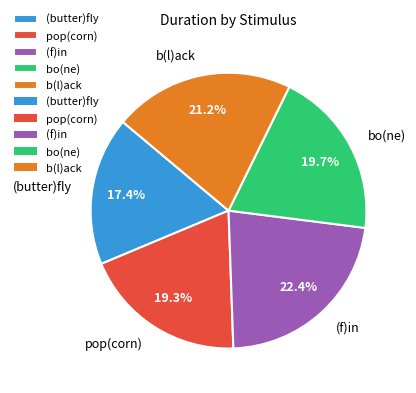

What percentage do pop(corn) and bo(ne) together represent?

39.0%